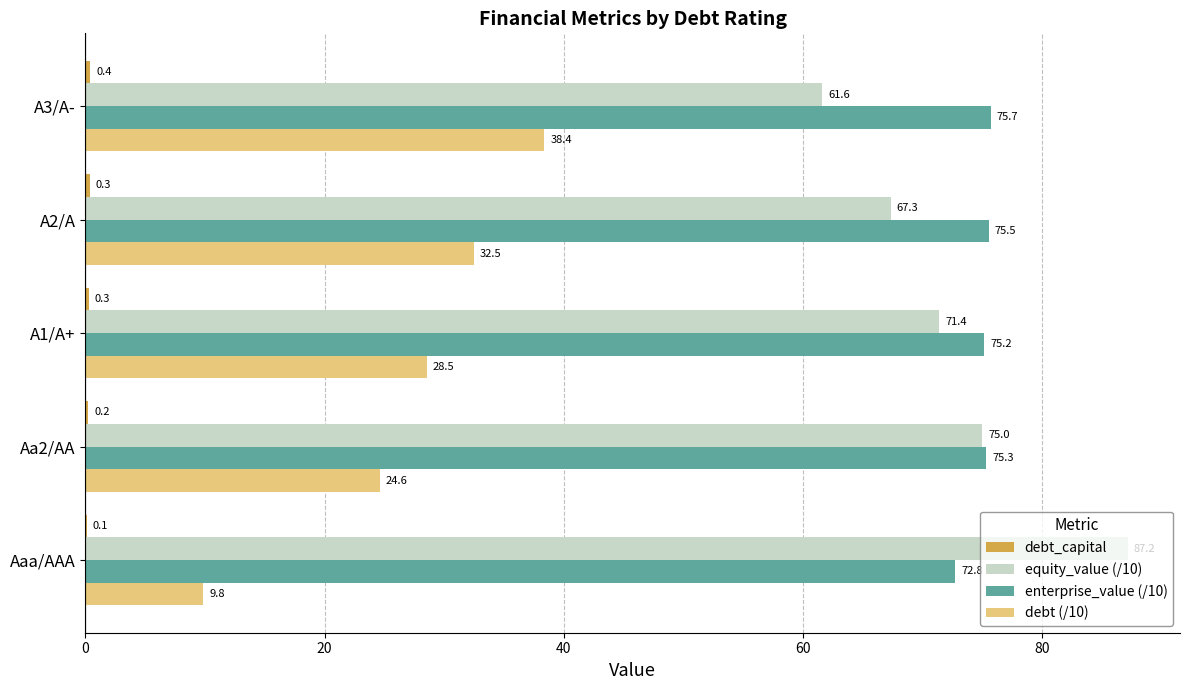

What is the sum of all debt (/10) values?

133.8